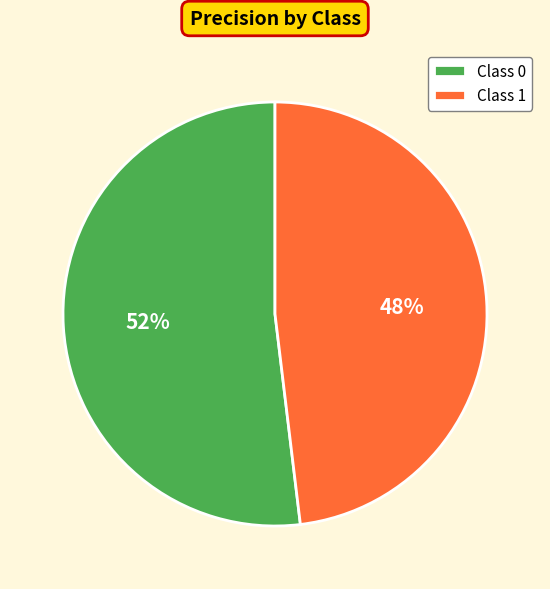

Is the sum of Class 0 and Class 1 greater than half?

Yes